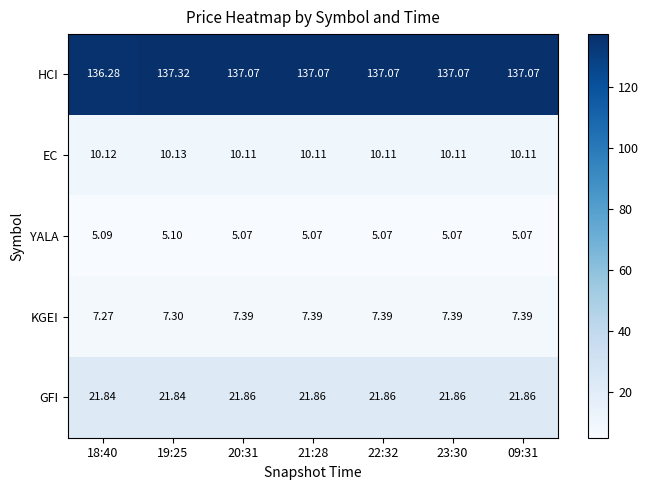

Which series has the largest total across all categories?

HCI